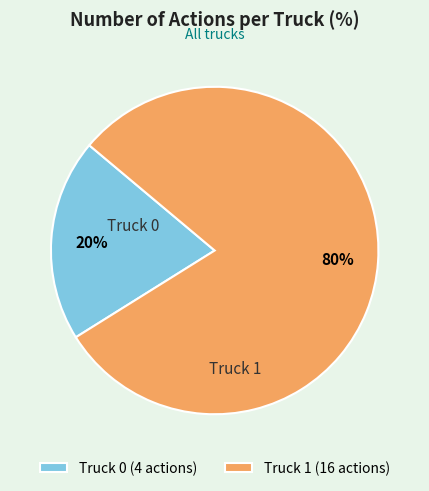

To the nearest percent, what percentage of the pie is Truck 1?

80%